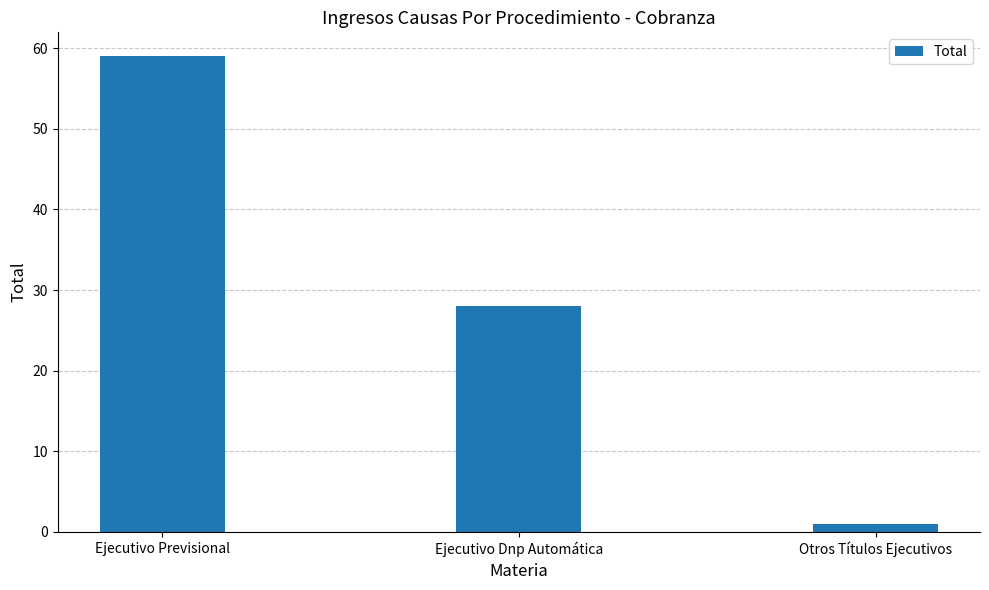

Reading left to right, transcribe all the data shown in this chart.

59	28	1